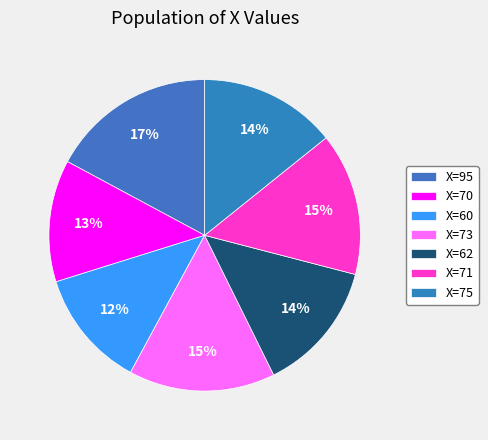

How many slices are in this pie chart?

7